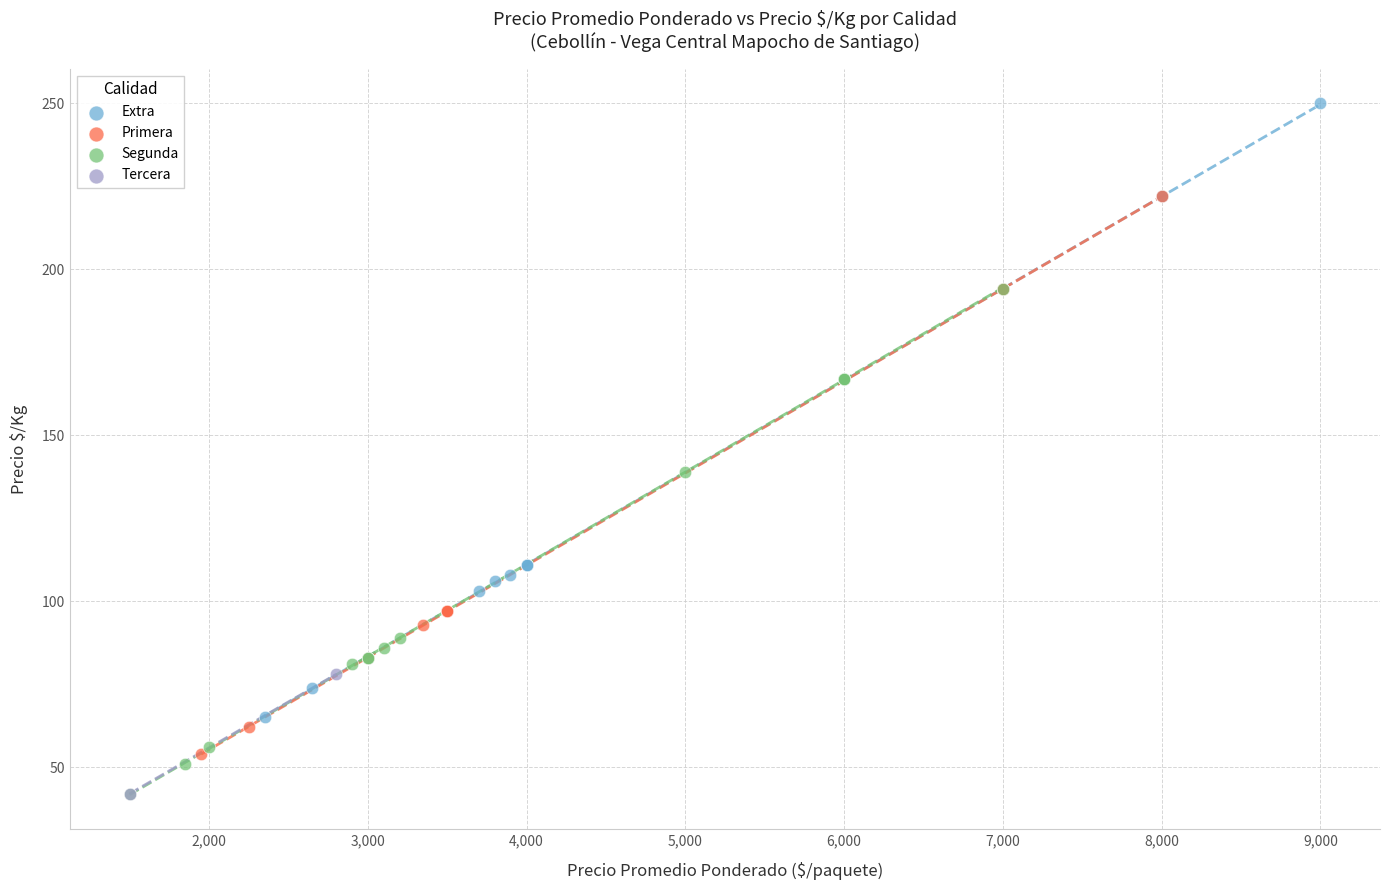

What are all the series names shown in the legend?

Extra, Primera, Segunda, Tercera